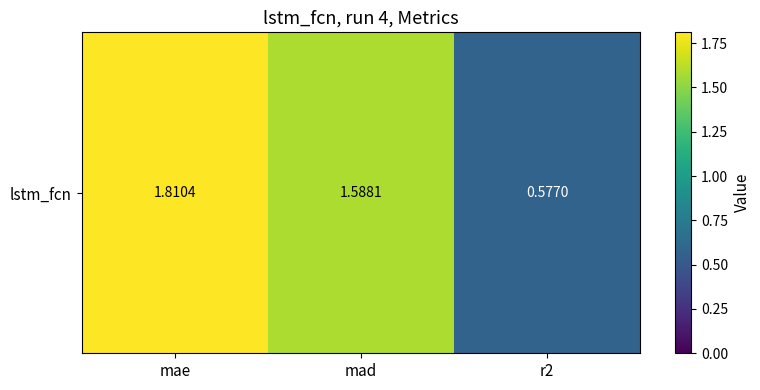

Reading left to right, extract all data points from this chart.

mae=1.8	mad=1.6	r2=0.6